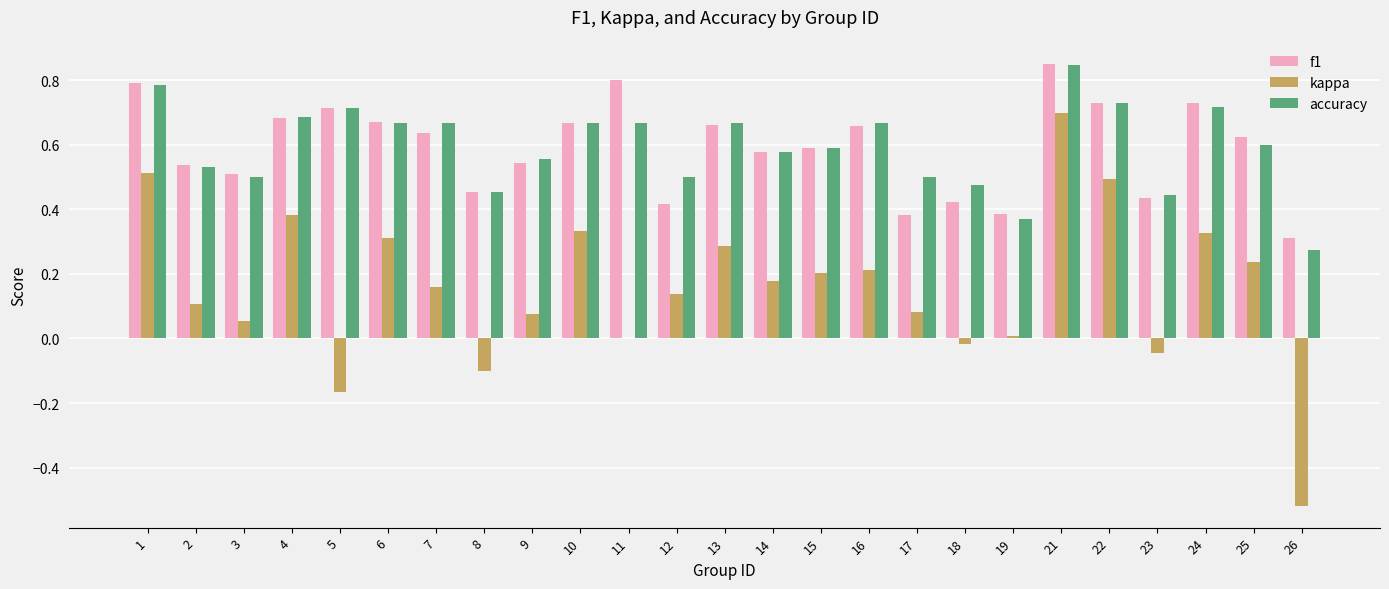

The accuracy series shows 0.1 at 14. True or false?

False